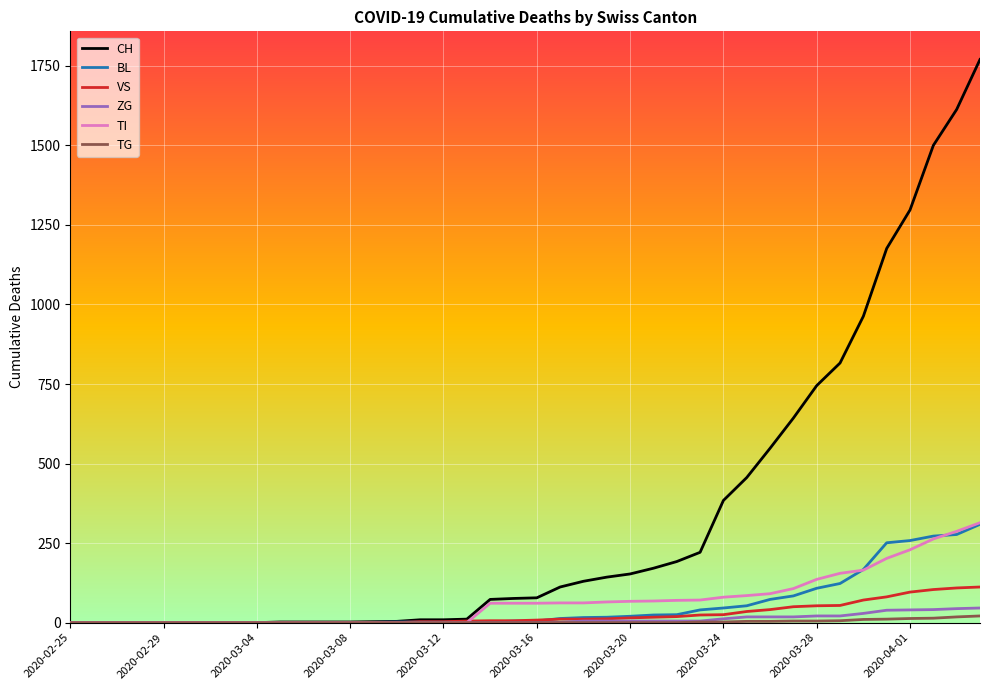

Which series has the largest total across all categories?

CH